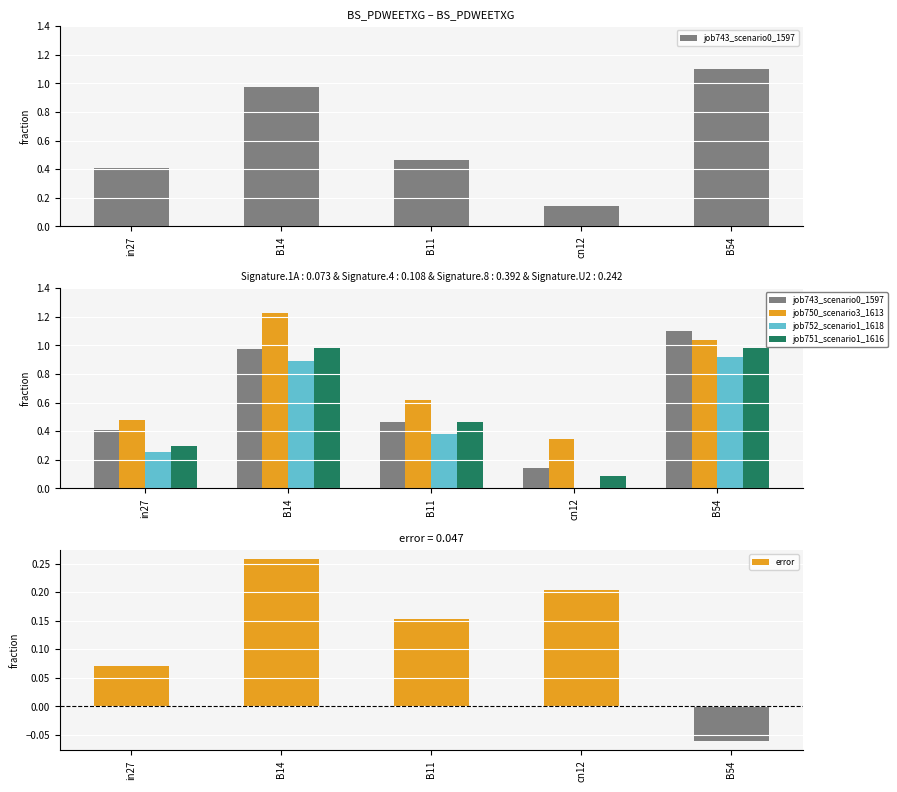

At how many categories does at least one series exceed 0?

5